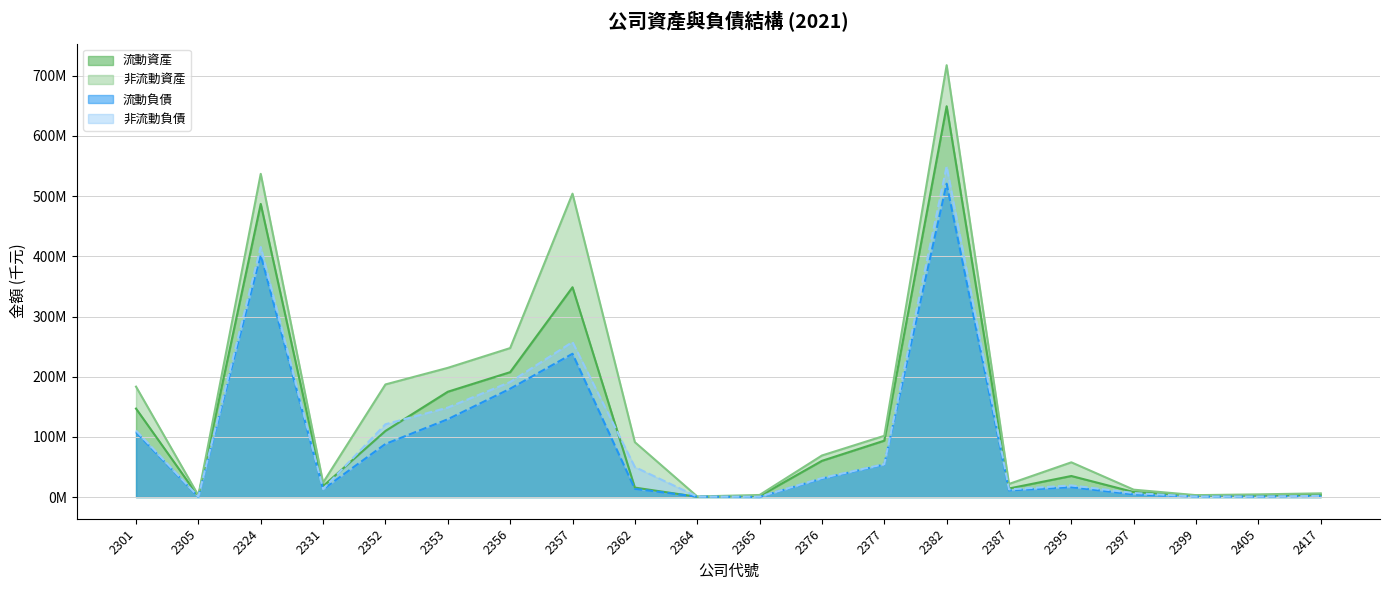

True or false: 流動資產 and 流動負債 intersect in this chart.

True